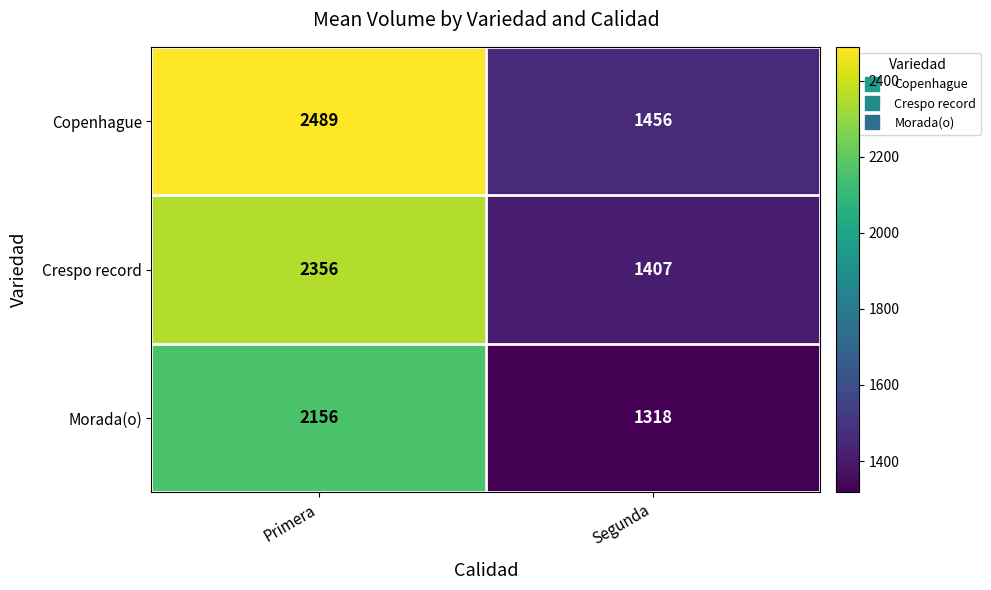

List the series in order of their peak value, lowest first.

Morada(o), Crespo record, Copenhague